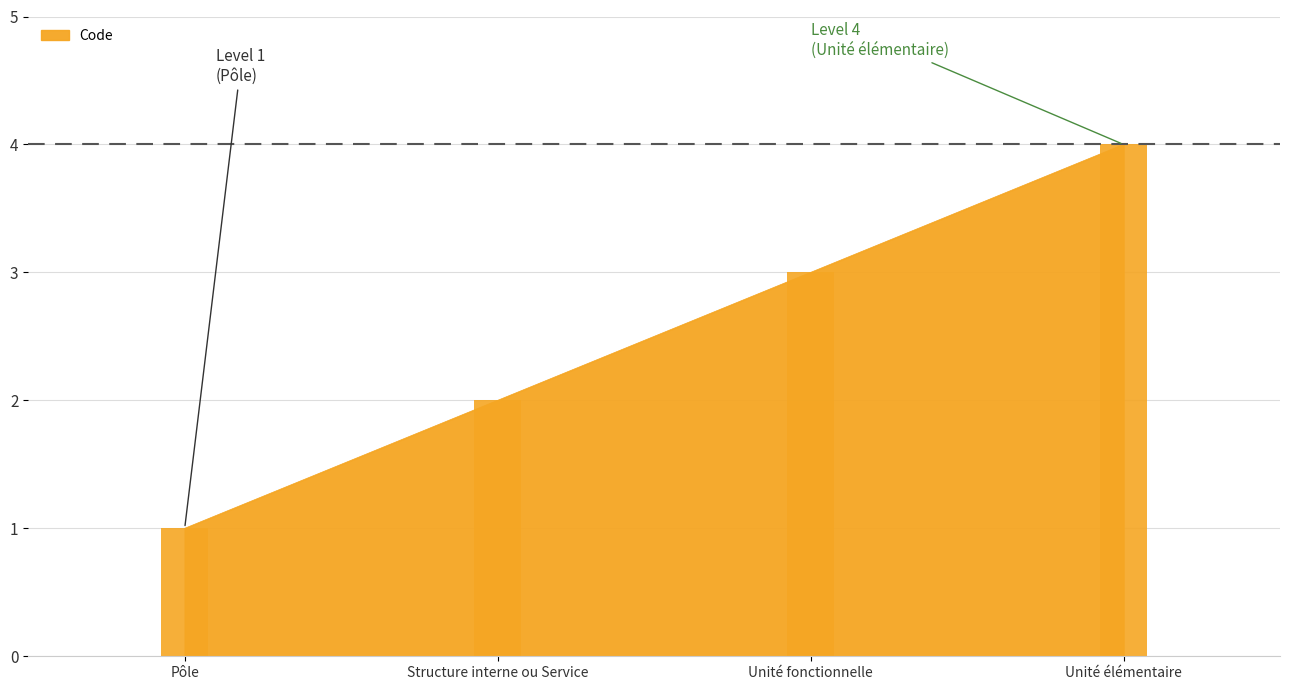

Reading left to right, list all the values displayed in this chart.

1	2	3	4